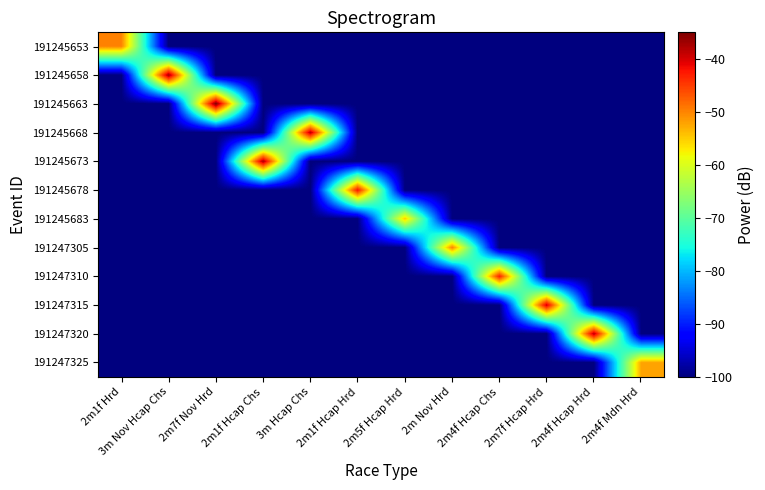

What is the spread (max minus min) of values at 2m1f Hcap Hrd?

58.0